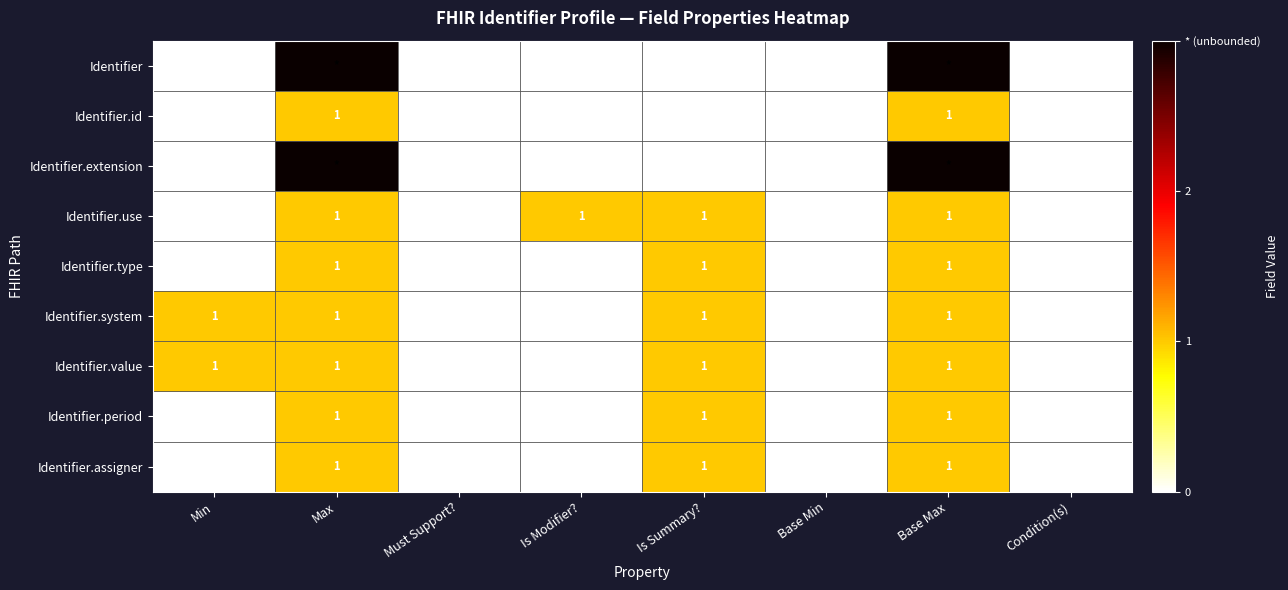

What is the sum of the Identifier.value values at Base Min and Min?

1